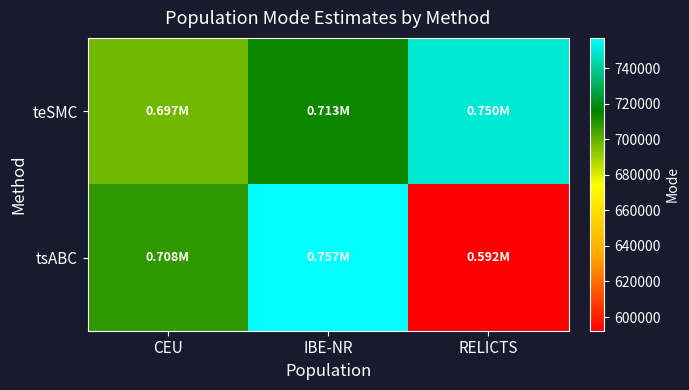

Which has a higher value, IBE-NR or CEU?

IBE-NR